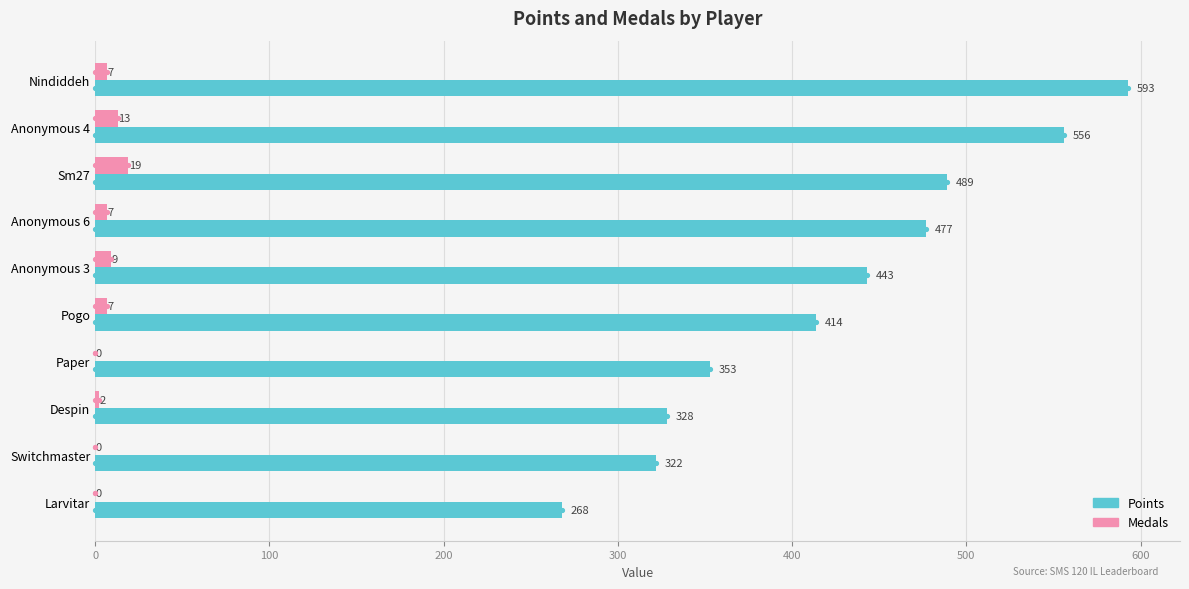

What are all the series names shown in the legend?

Points, Medals